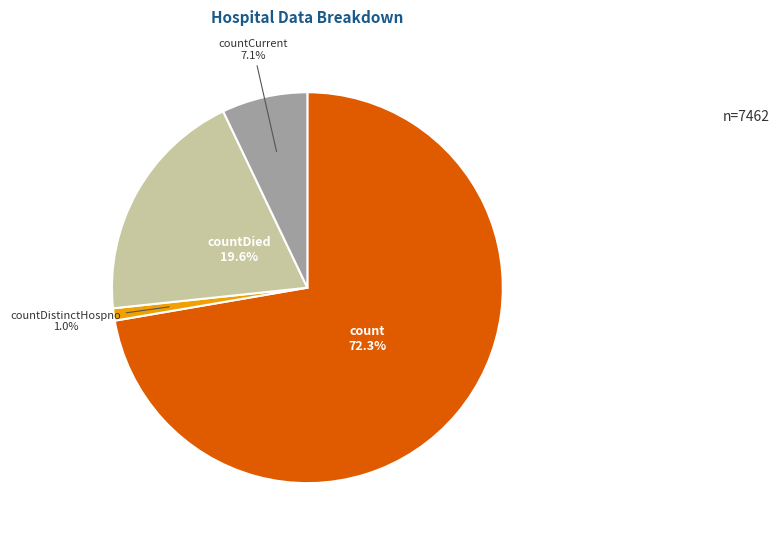

How much of the chart is everything except count?

27.7%